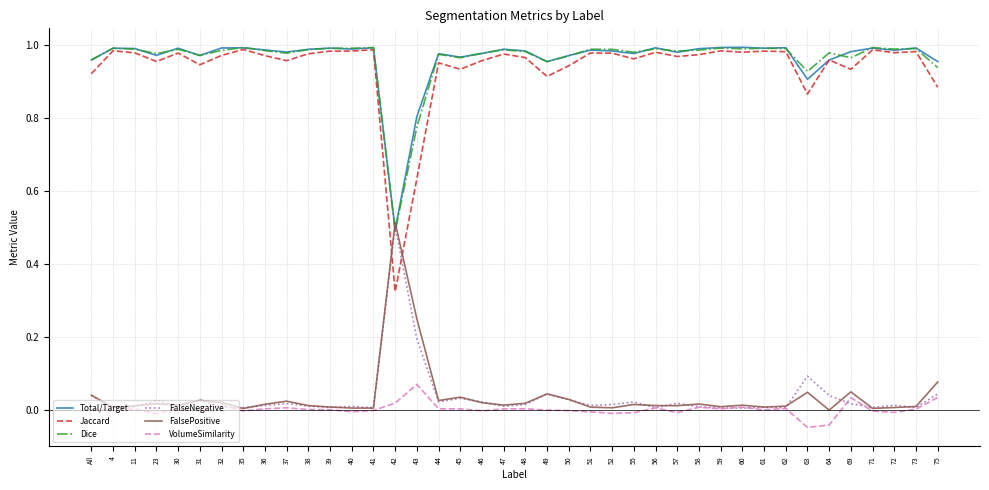

True or false: Dice and VolumeSimilarity intersect in this chart.

False